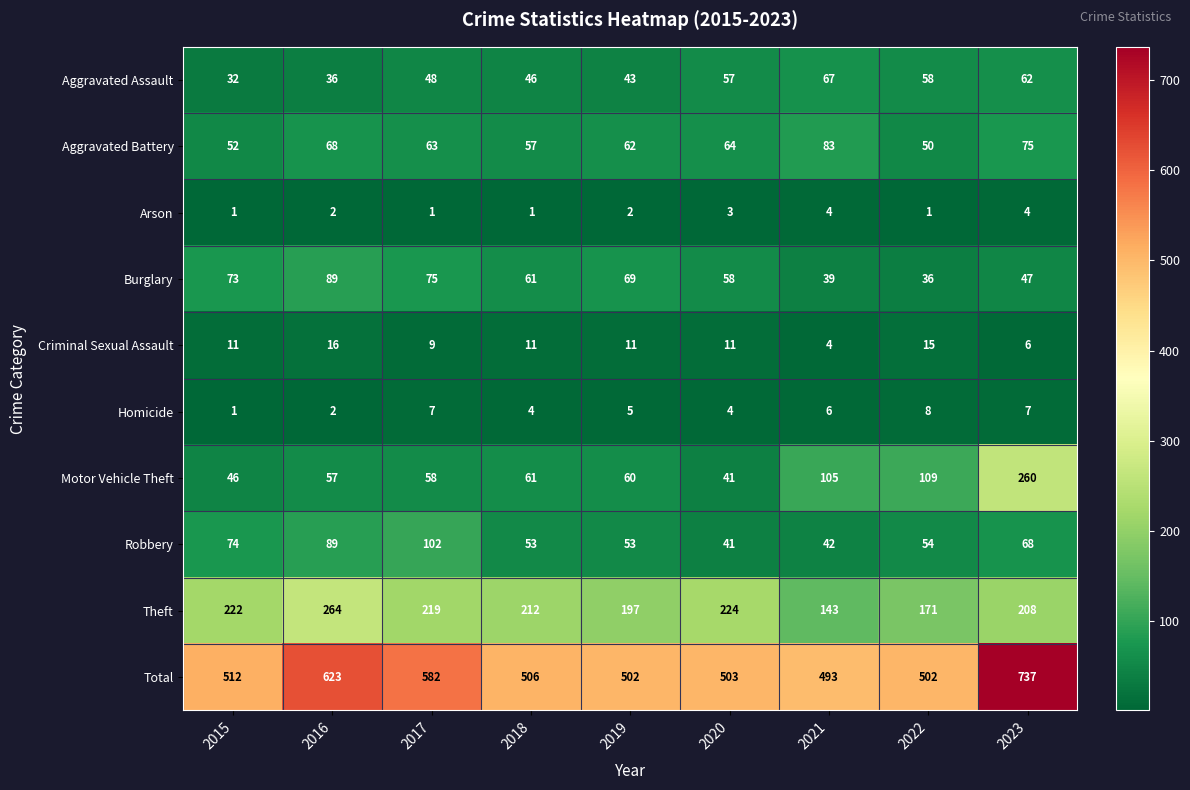

Which series has the largest total across all categories?

Total